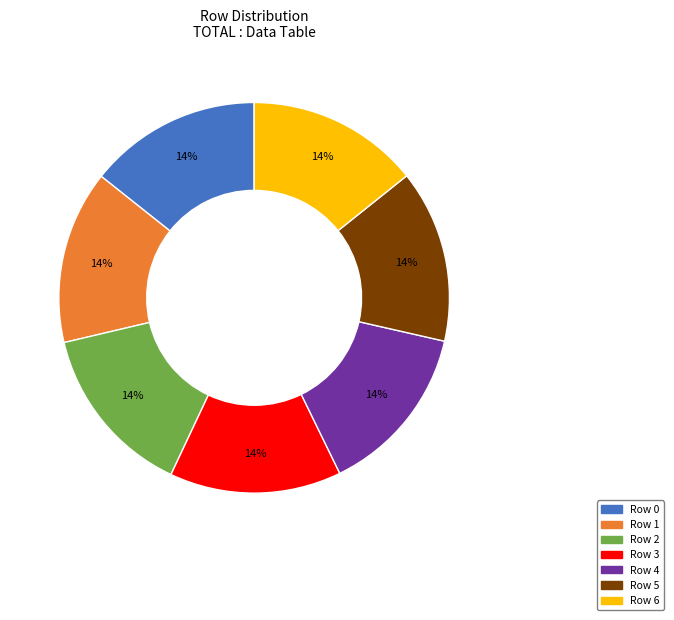

Is there a majority slice in this chart?

No